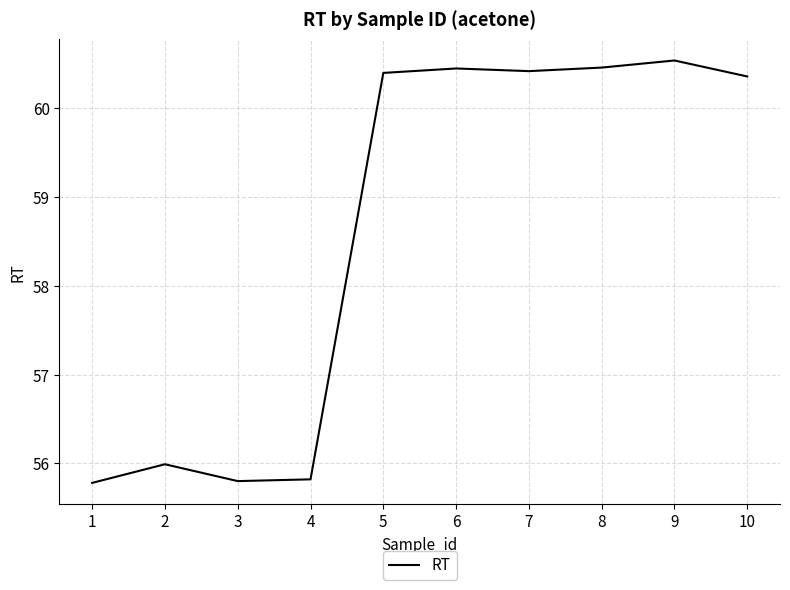

Which label corresponds to the largest value in the chart?

9